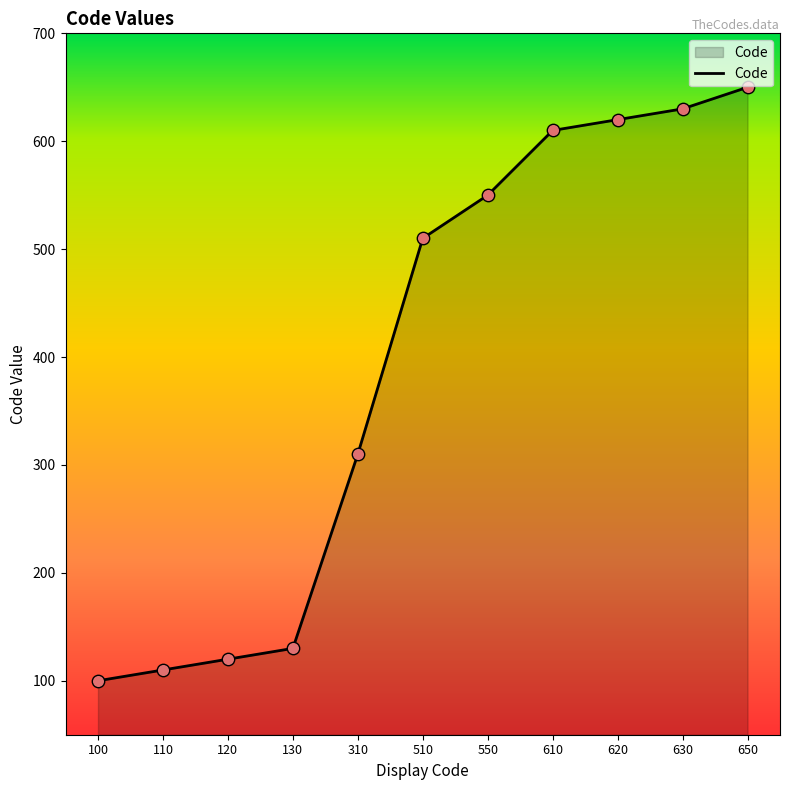

Between 110 and 510, which is larger?

510